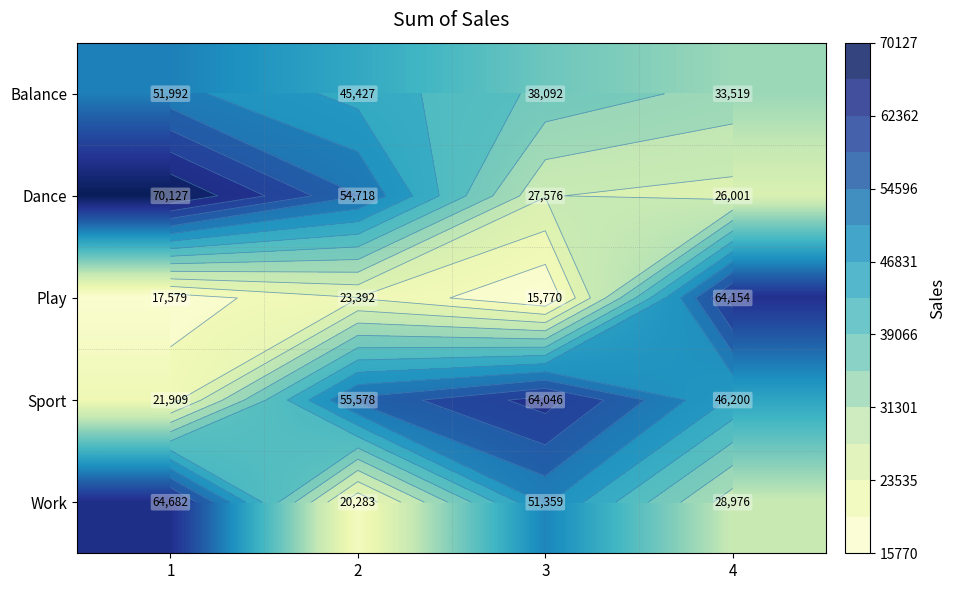

At which label does Balance first exceed 45427?

1